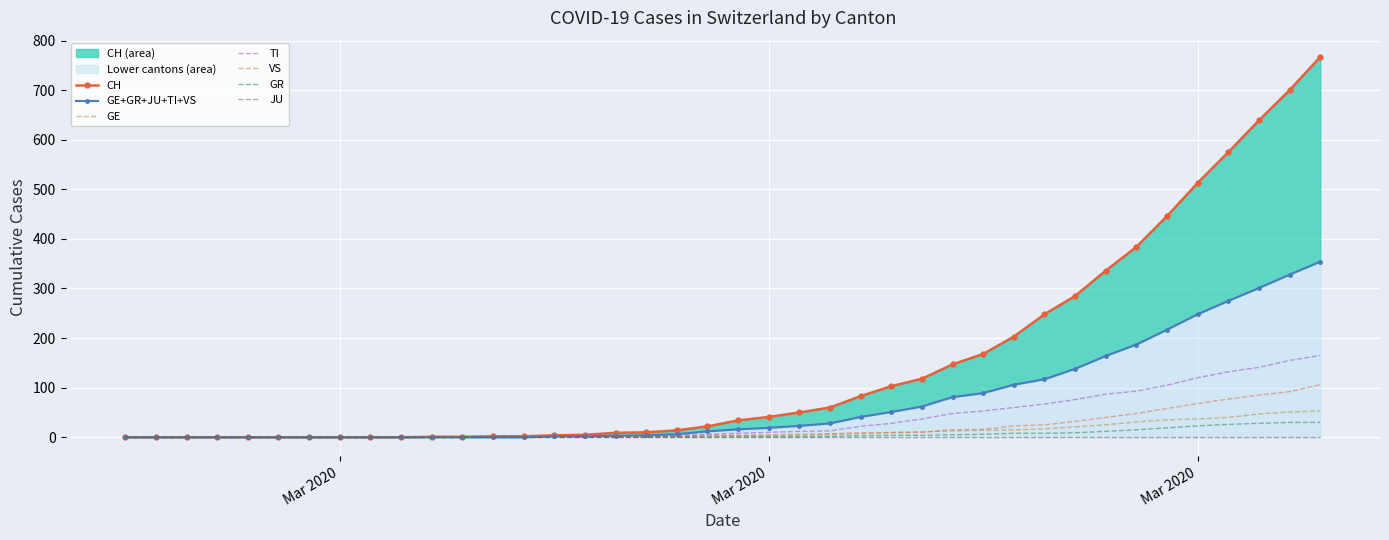

True or false: CH and TI cross at least once.

False